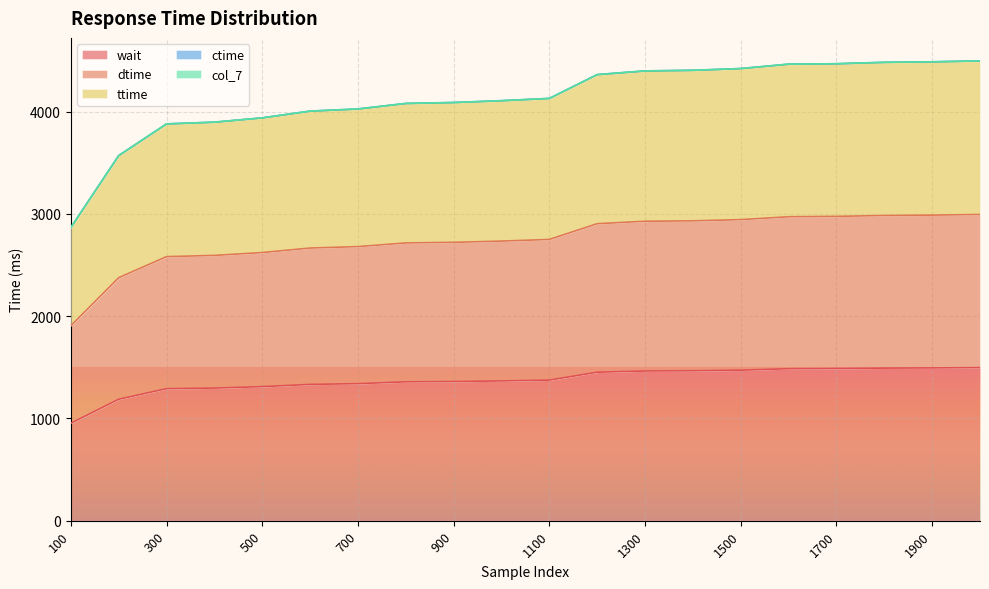

What is the maximum value shown in the chart?

4496